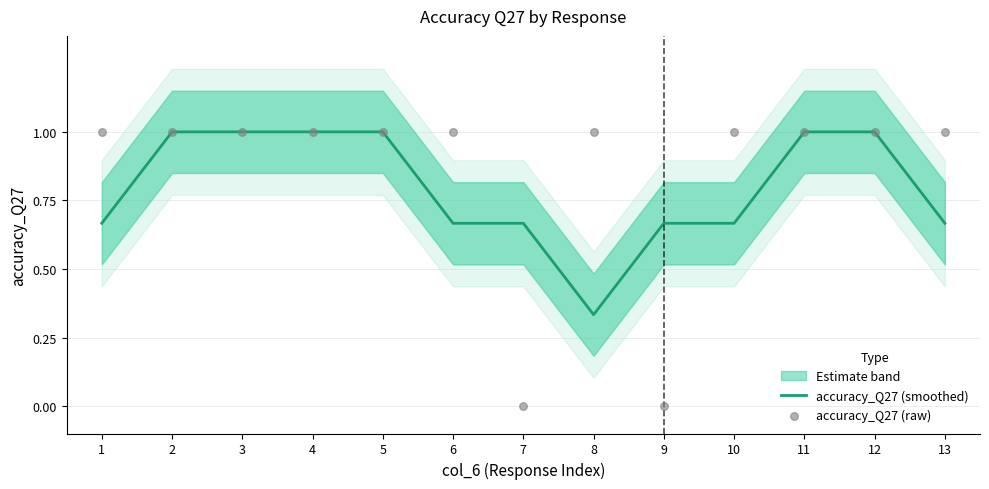

What is the total value across all series at 7?

0.7